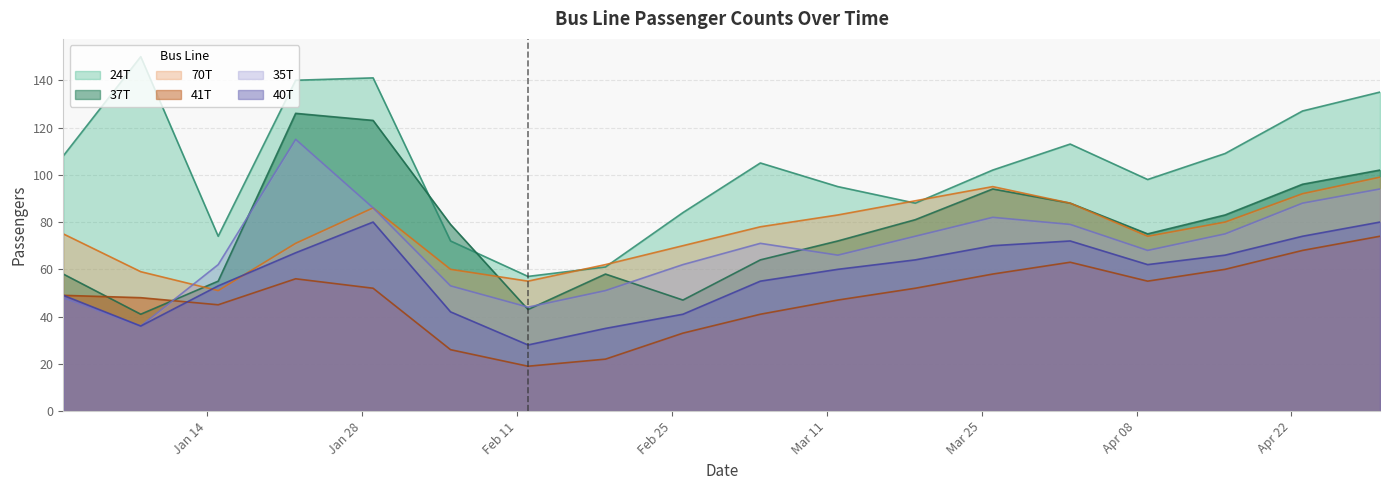

What is the average value of the 24T series?

103